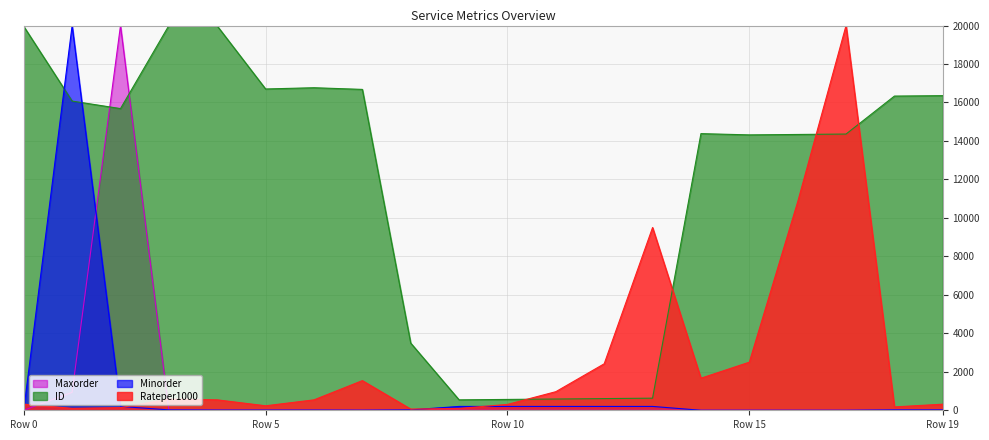

Read the Minorder value at 7.

4.0